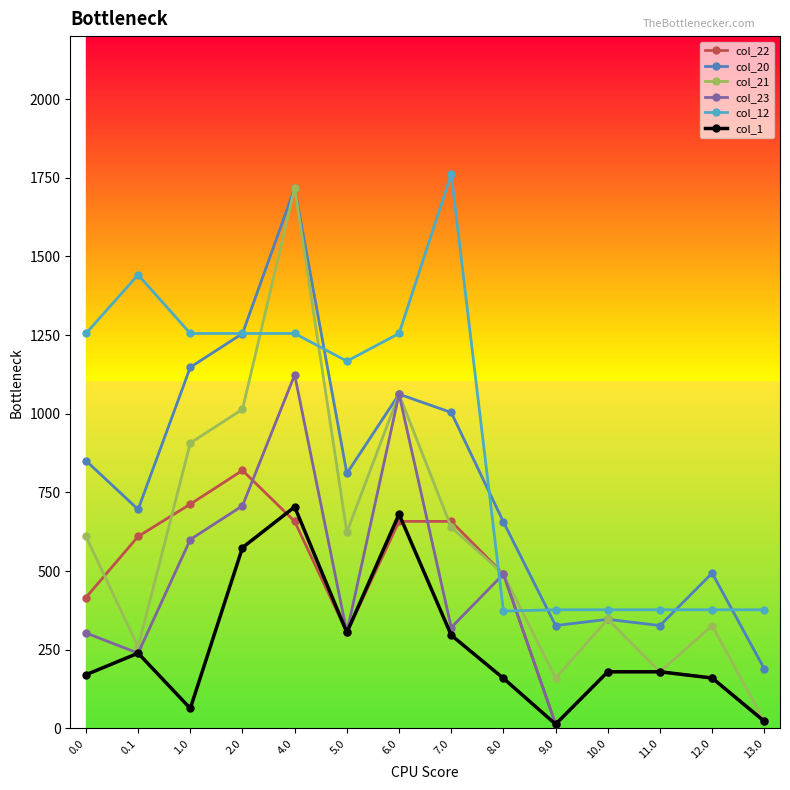

At how many categories does at least one series exceed 571?

9